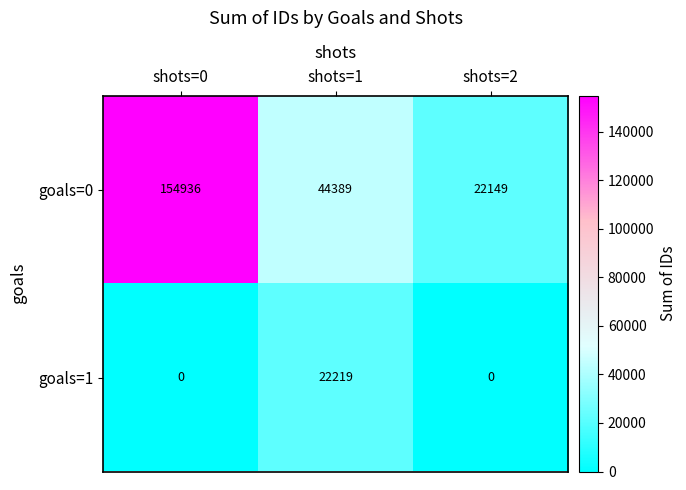

What is the difference between the goals=0 values at shots=0 and shots=2?

132787